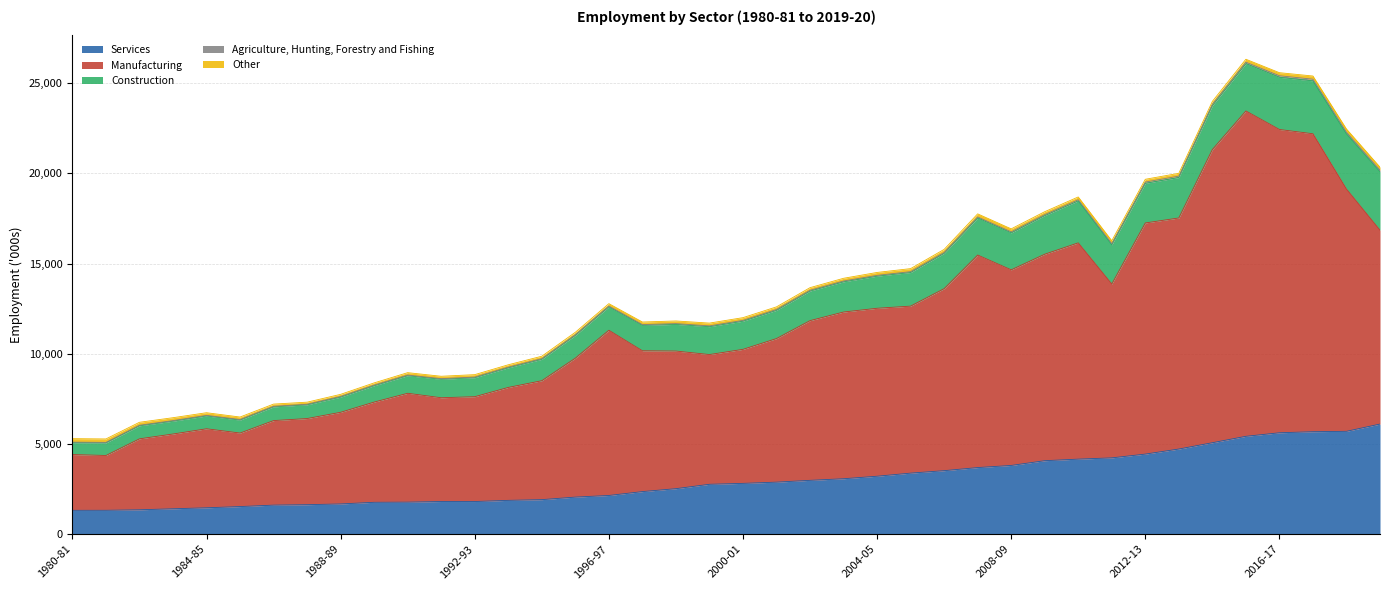

Is the value of Services at 2017-18 greater than the value of Agriculture, Hunting, Forestry and Fishing at 2017-18?

Yes